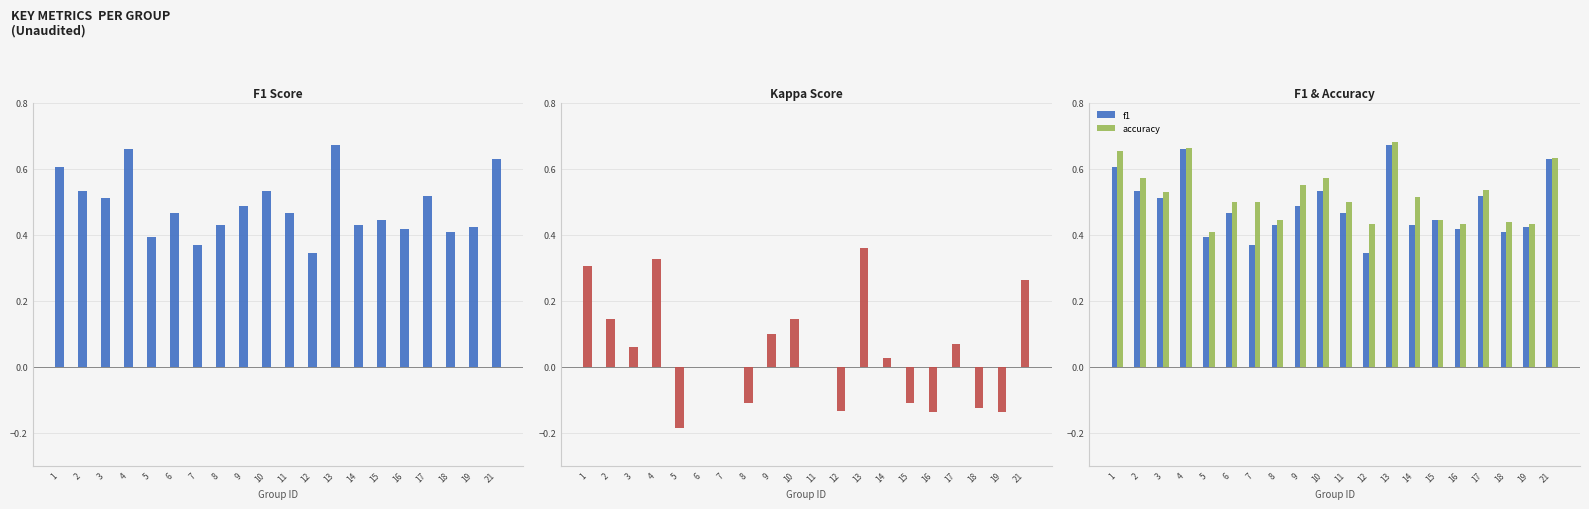

Does the chart contain stacked bars?

No